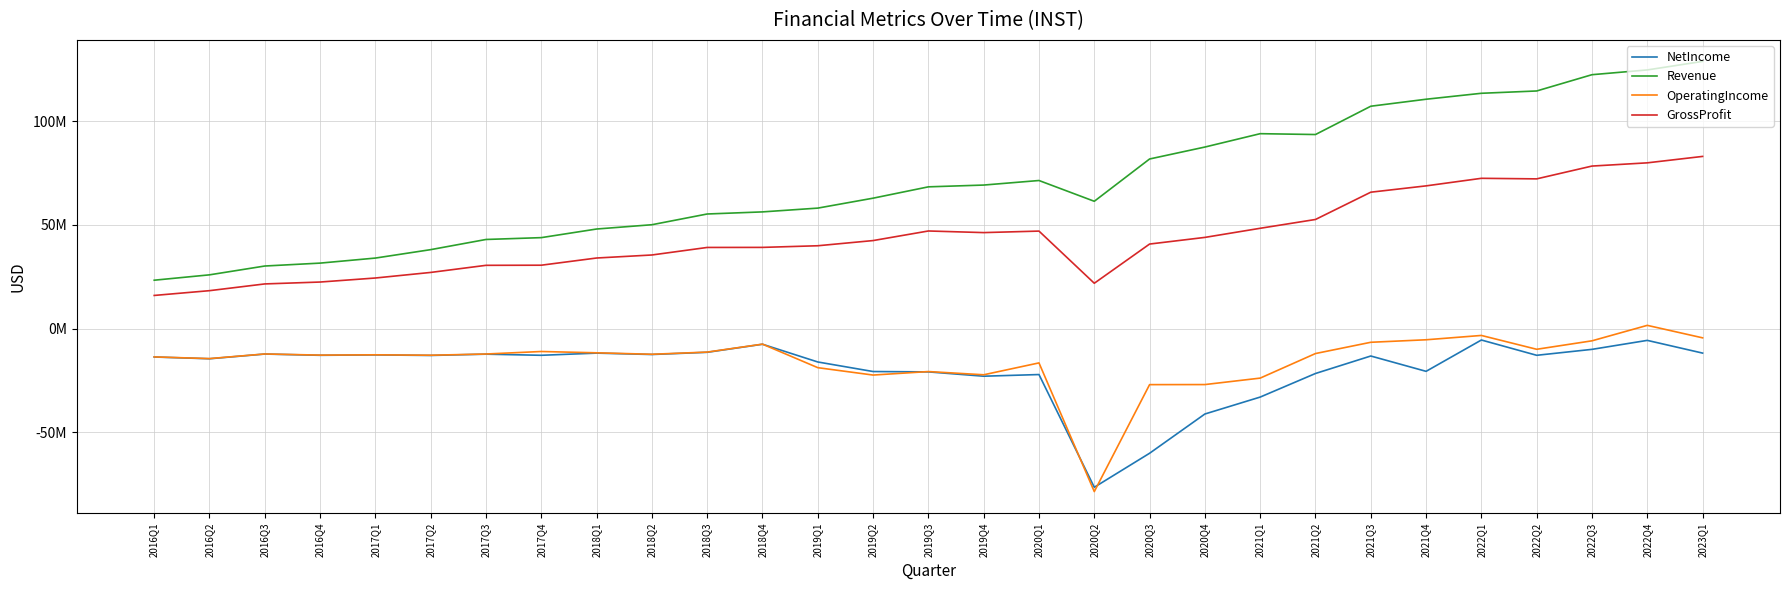

What is the average value of the OperatingIncome series?

-15498379